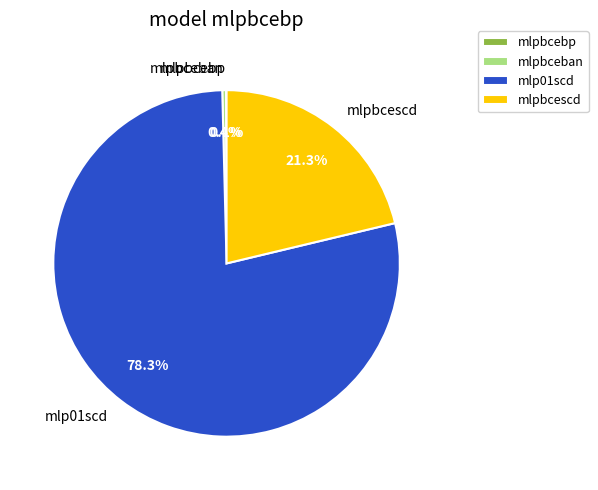

Does mlpbcescd account for over 50% of the chart?

No